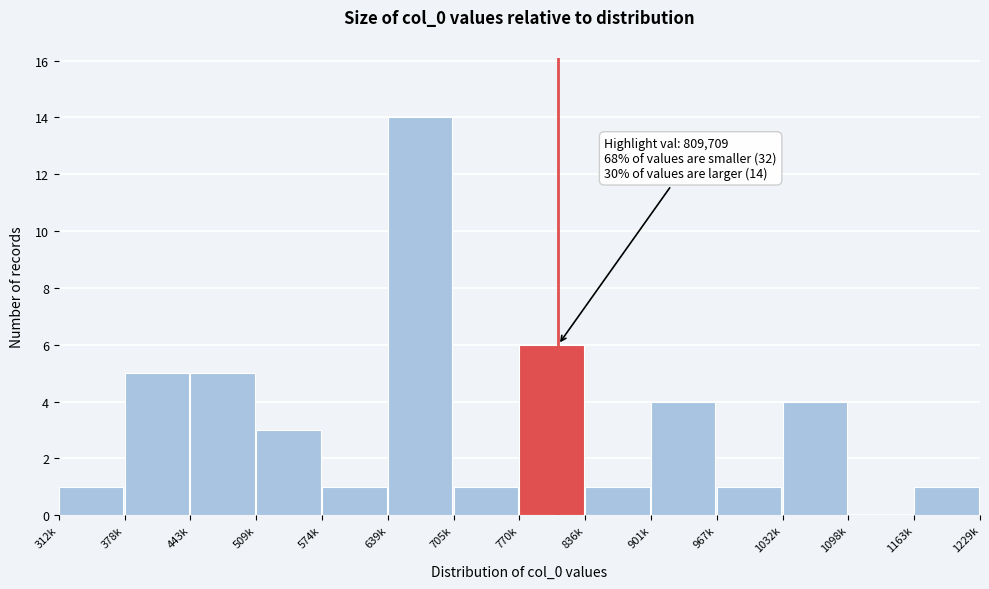

Reading left to right, what are all the values shown in this chart?

312k=1	378k=5	443k=5	509k=3	574k=1	639k=14	705k=1	770k=6	836k=1	901k=4	967k=1	1032k=4	1098k=0	1163k=1